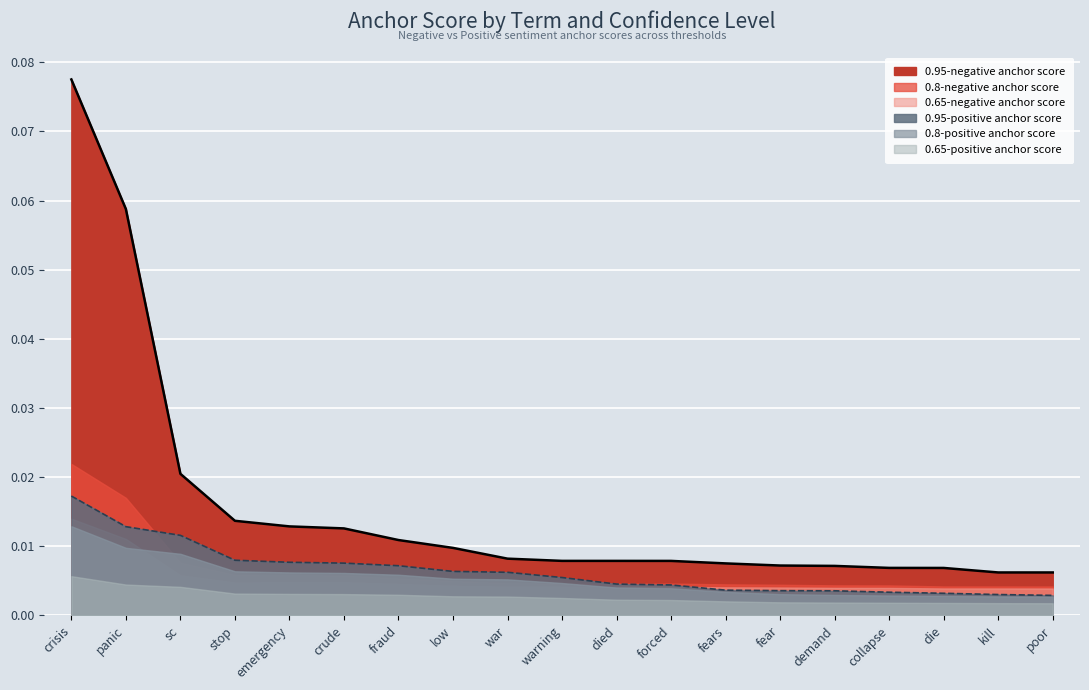

True or false: 0.8-positive anchor score and 0.95-negative anchor score cross at least once.

False